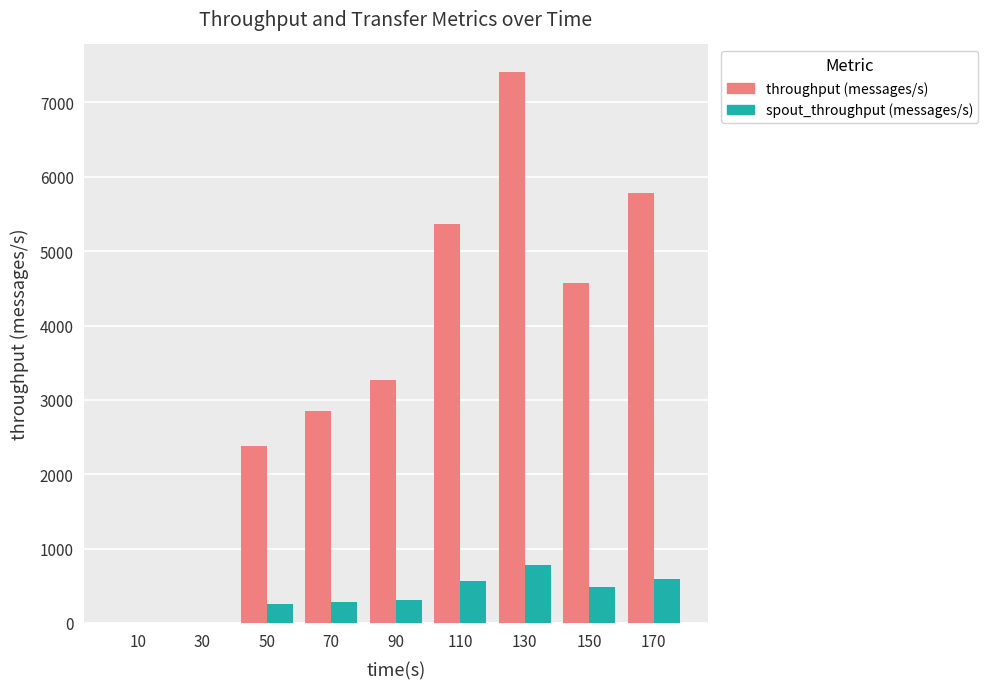

Is the value of spout_throughput (messages/s) at 30 greater than the value of throughput (messages/s) at 90?

No